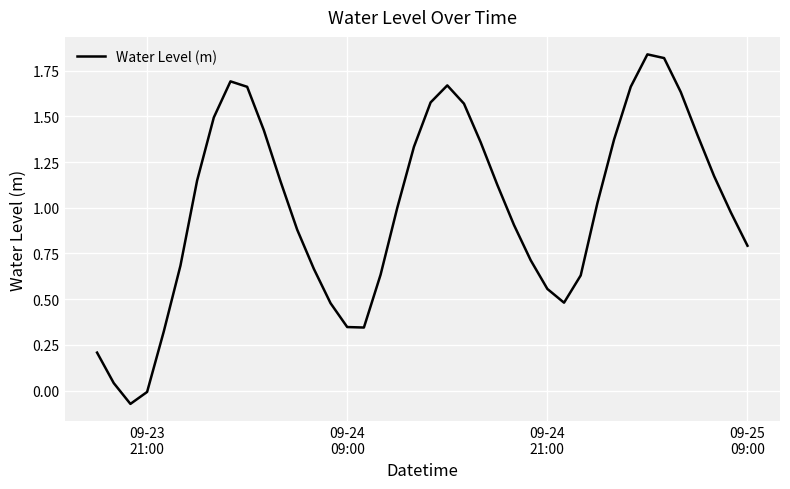

Reading left to right, list all the values displayed in this chart.

0.2	0.0	-0.1	-0.0	0.3	0.7	1.1	1.5	1.7	1.7	1.4	1.1	0.9	0.7	0.5	0.3	0.3	0.6	1.0	1.3	1.6	1.7	1.6	1.4	1.1	0.9	0.7	0.6	0.5	0.6	1.0	1.4	1.7	1.8	1.8	1.6	1.4	1.2	1.0	0.8